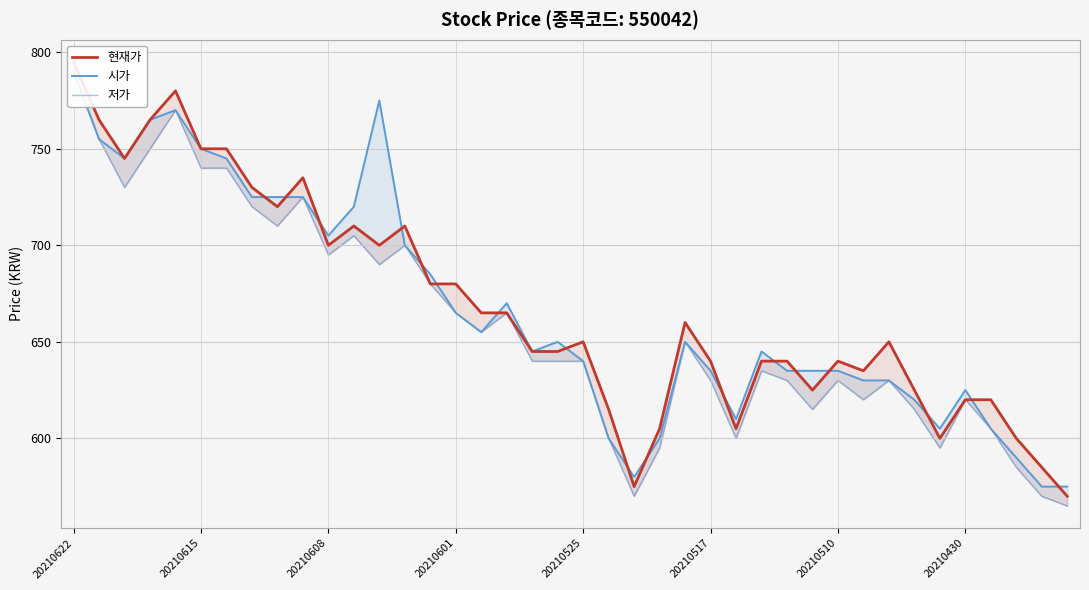

At which label does 저가 reach its peak?

20210622